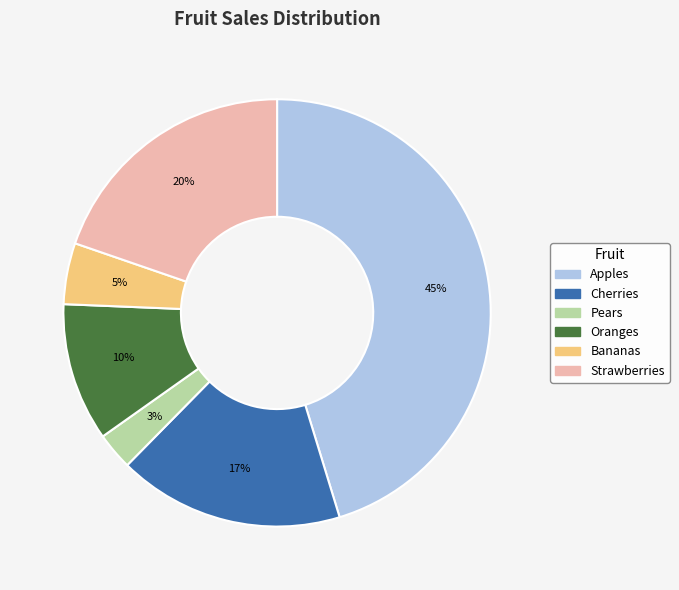

What is the ratio of the value at Oranges to the value at Strawberries?

0.5